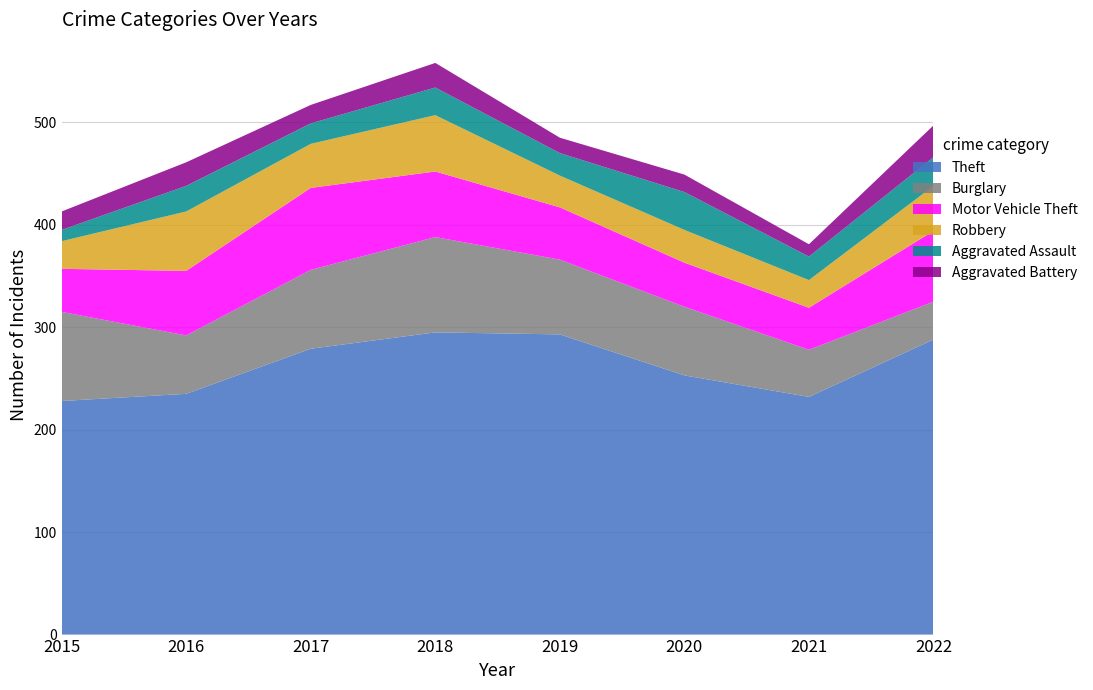

Reading left to right, transcribe all the data shown in this chart.

Theft: 228	235	279	295	293	253	232	288
Burglary: 87	57	77	93	73	67	46	37
Motor Vehicle Theft: 42	63	80	64	51	43	41	69
Robbery: 27	58	43	55	31	32	27	44
Aggravated Assault: 11	25	20	27	22	37	23	28
Aggravated Battery: 18	23	18	24	15	17	12	31